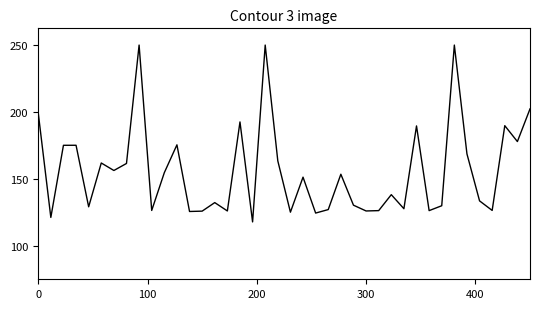

Does the chart have visible grid lines?

No